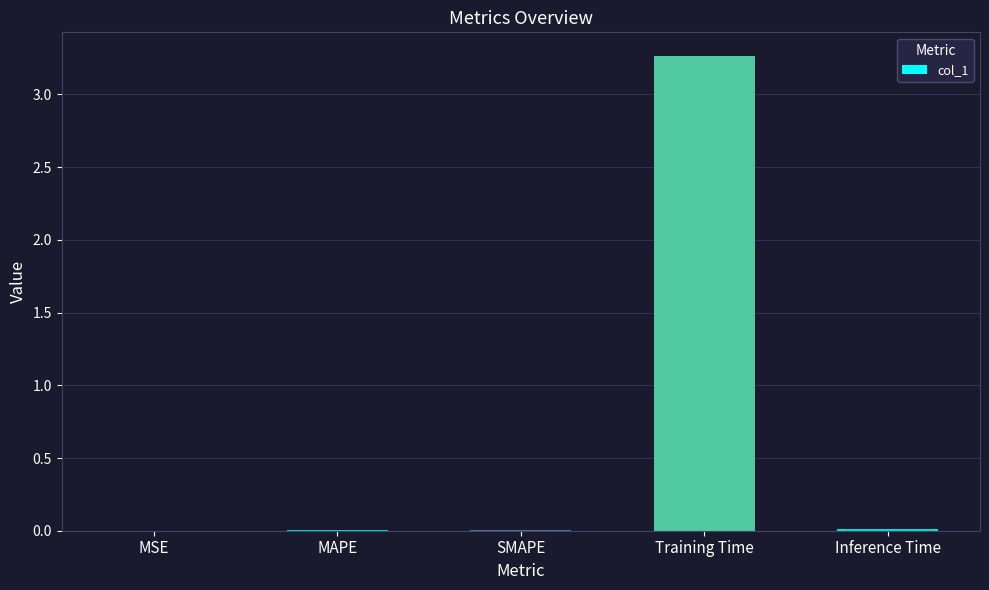

Which category has the highest value across all series?

Training Time